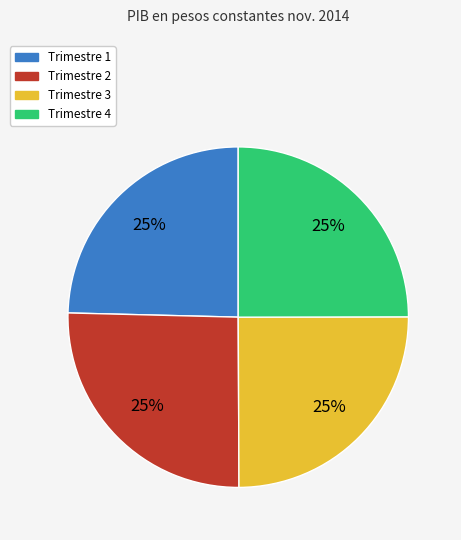

Approximately how many times larger is the value at Trimestre 3 compared to Trimestre 4?

1.0